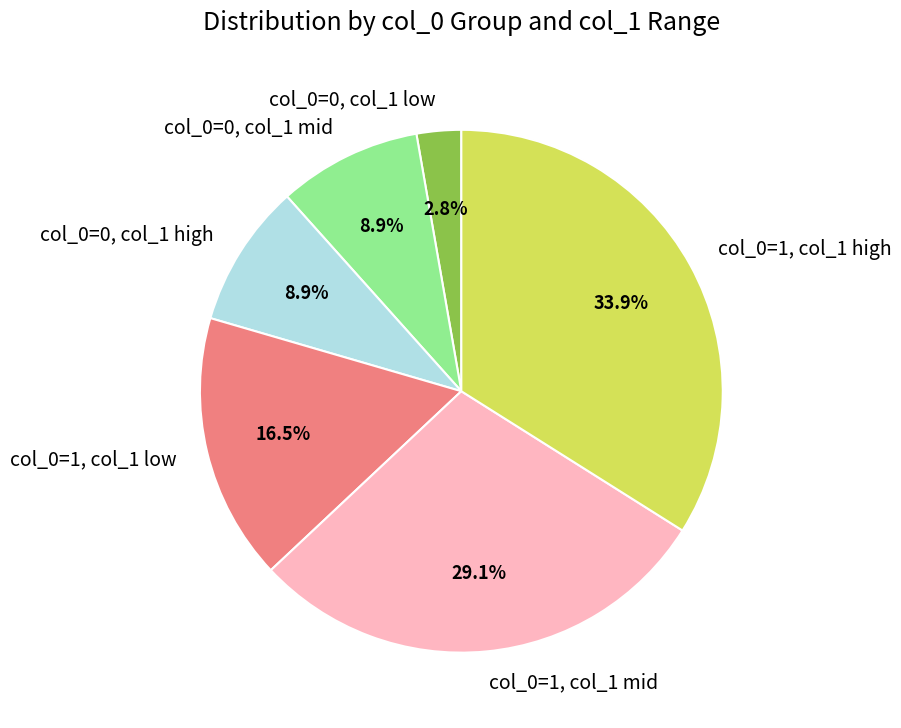

What percentage do col_0=1, col_1 high and col_0=0, col_1 mid together represent?

42.8%